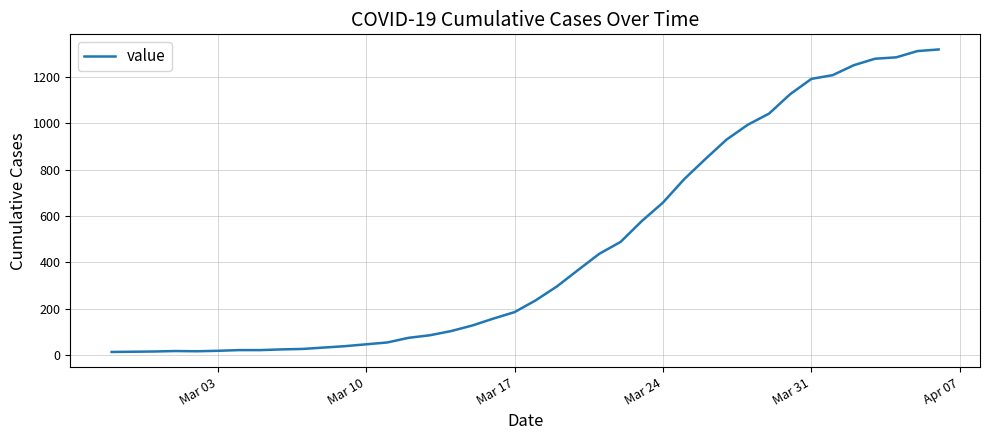

What is the difference between the maximum and minimum values?

1306